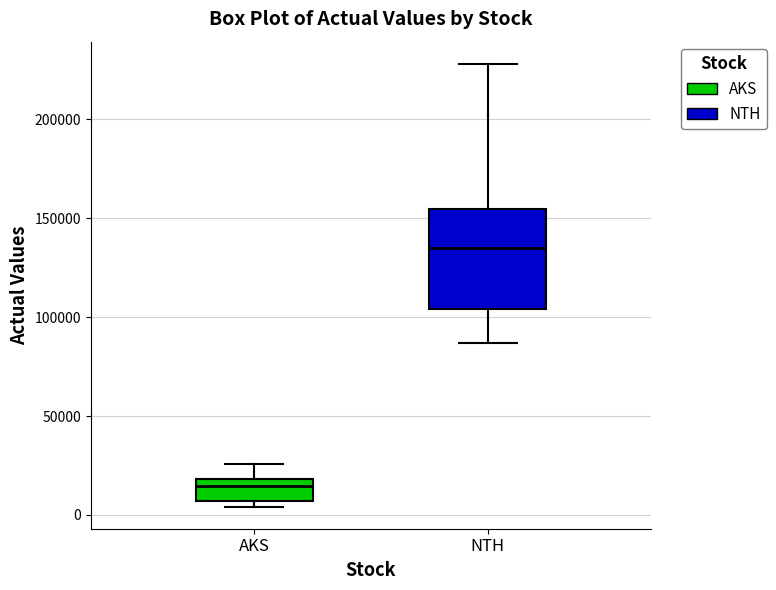

Where is the upper edge of the box for NTH on the y-axis? The values are not printed on the chart, so give them approximately, as read against the axis.

155000